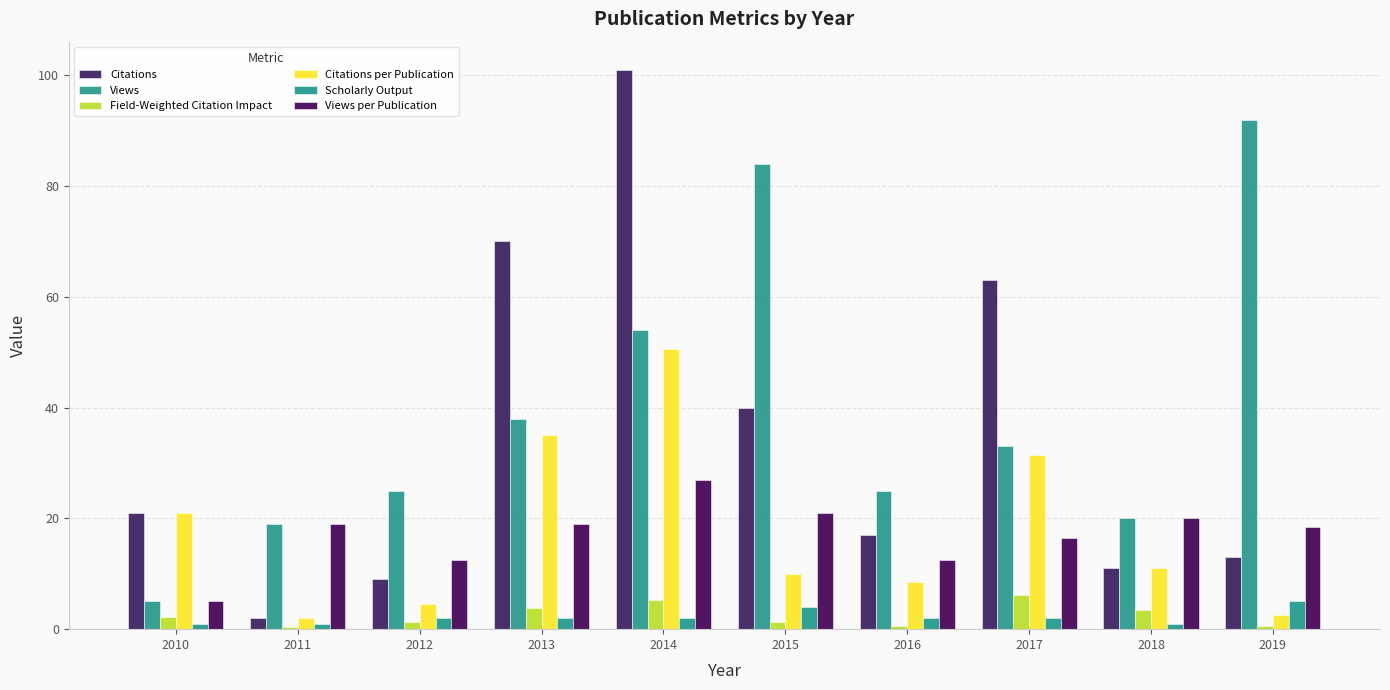

Reading left to right, what are all the values shown in this chart?

Citations: 2010=21.0	2011=2.0	2012=9.0	2013=70.0	2014=101.0	2015=40.0	2016=17.0	2017=63.0	2018=11.0	2019=13.0
Views: 2010=5.0	2011=19.0	2012=25.0	2013=38.0	2014=54.0	2015=84.0	2016=25.0	2017=33.0	2018=20.0	2019=92.0
Field-Weighted Citation Impact: 2010=2.2	2011=0.3	2012=1.3	2013=3.7	2014=5.2	2015=1.3	2016=0.7	2017=6.2	2018=3.4	2019=0.5
Citations per Publication: 2010=21.0	2011=2.0	2012=4.5	2013=35.0	2014=50.5	2015=10.0	2016=8.5	2017=31.5	2018=11.0	2019=2.6
Scholarly Output: 2010=1.0	2011=1.0	2012=2.0	2013=2.0	2014=2.0	2015=4.0	2016=2.0	2017=2.0	2018=1.0	2019=5.0
Views per Publication: 2010=5.0	2011=19.0	2012=12.5	2013=19.0	2014=27.0	2015=21.0	2016=12.5	2017=16.5	2018=20.0	2019=18.4